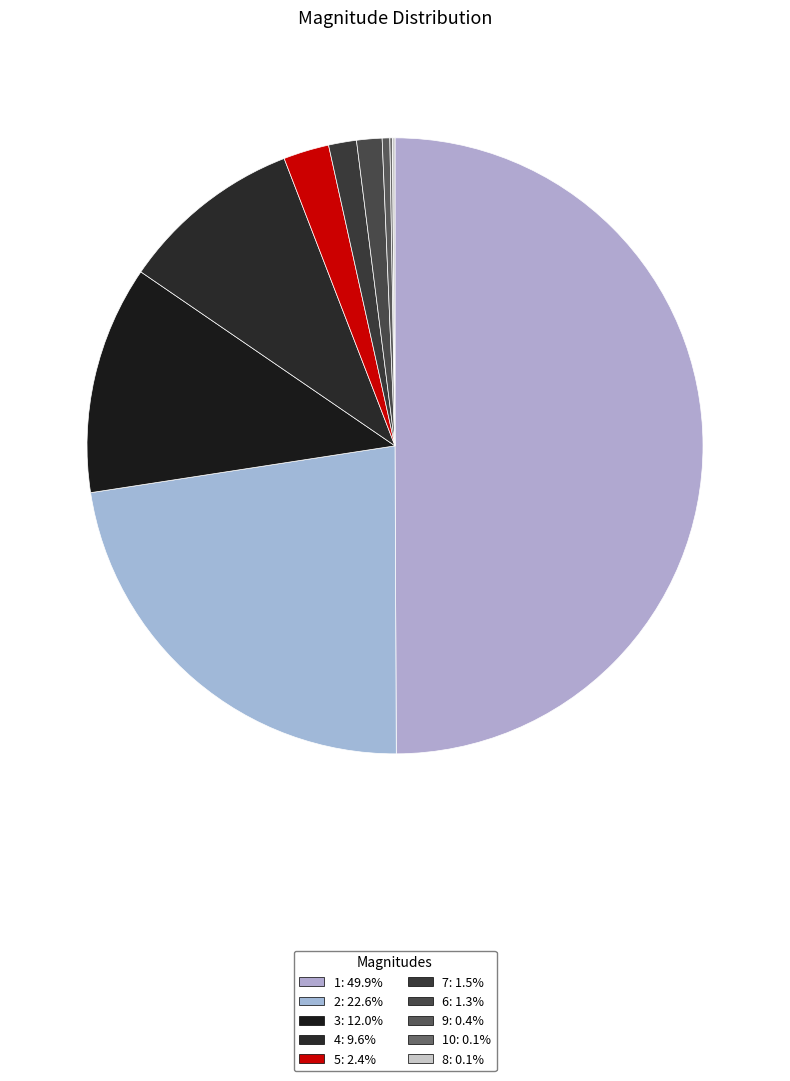

What is the smallest slice in the pie chart?

10